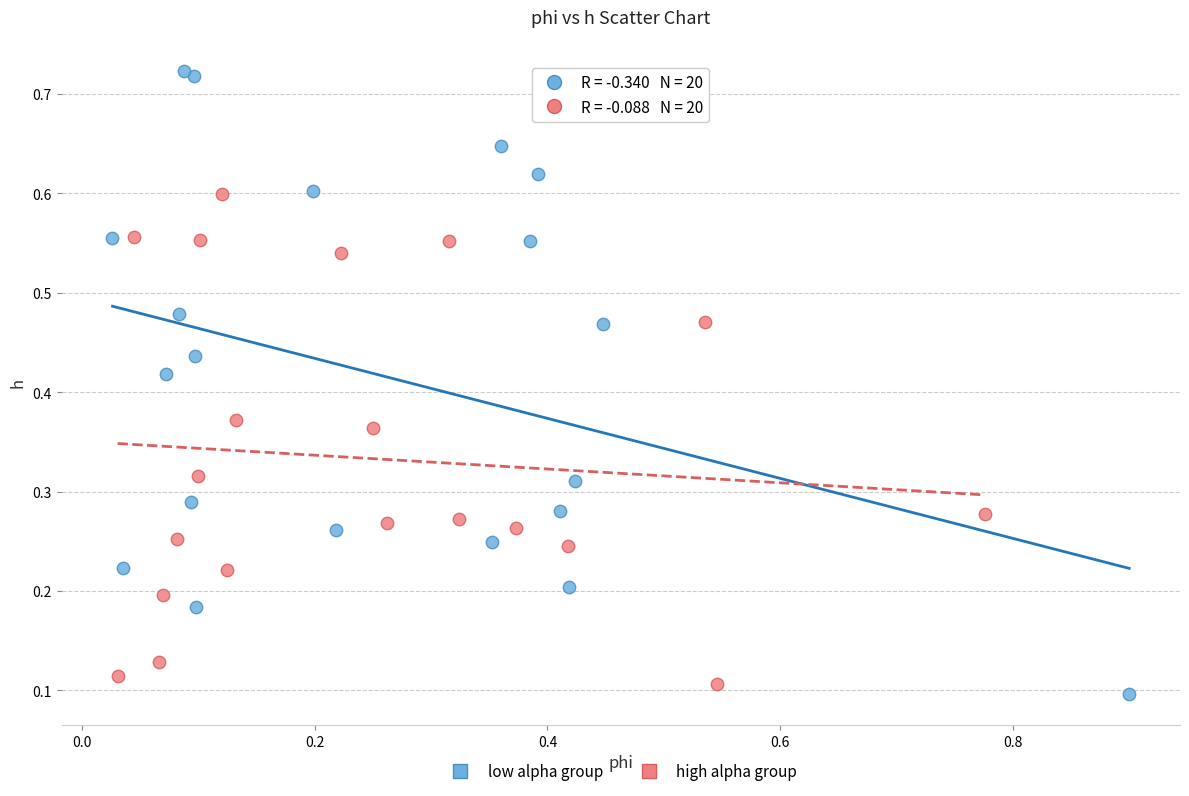

Which series has the largest Y range (max minus min)?

low alpha group